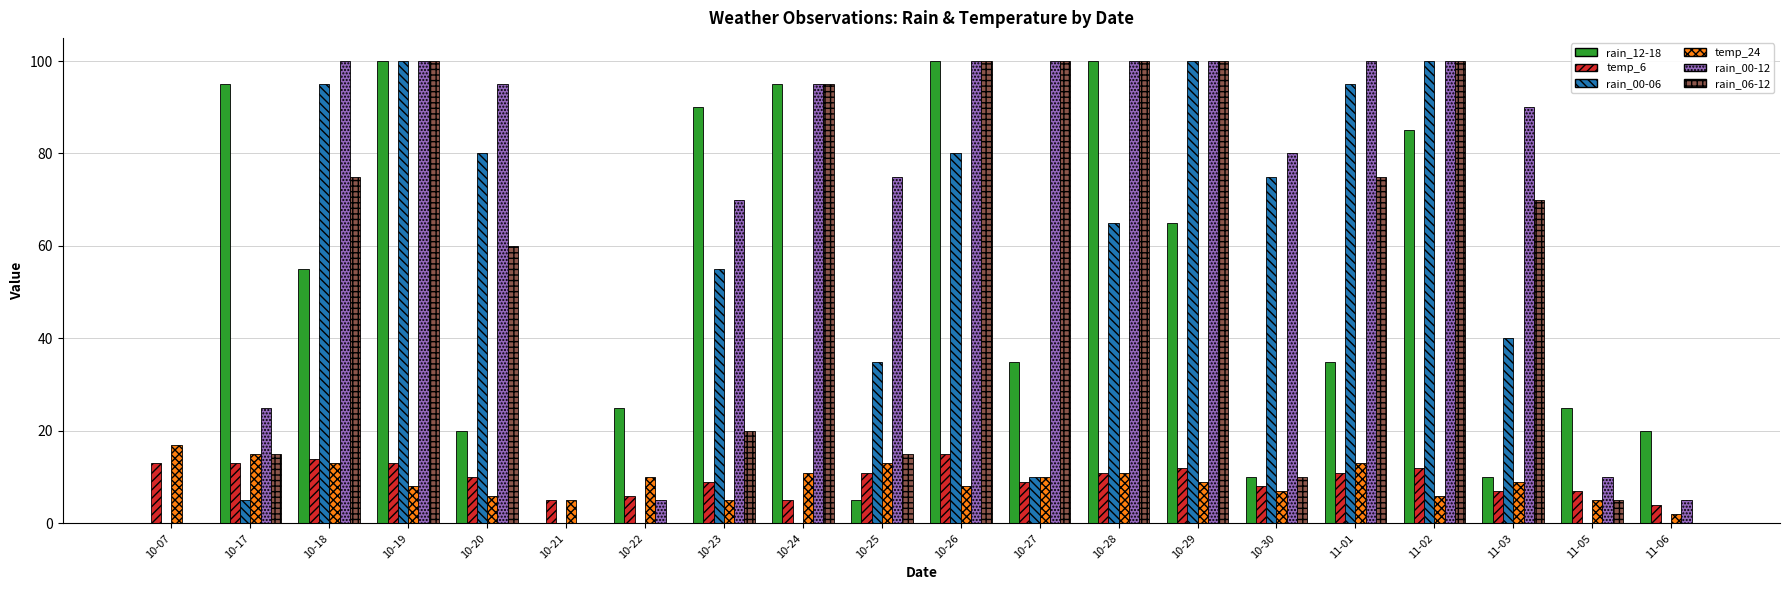

What are all the series names shown in the legend?

rain_12-18, temp_6, rain_00-06, temp_24, rain_00-12, rain_06-12